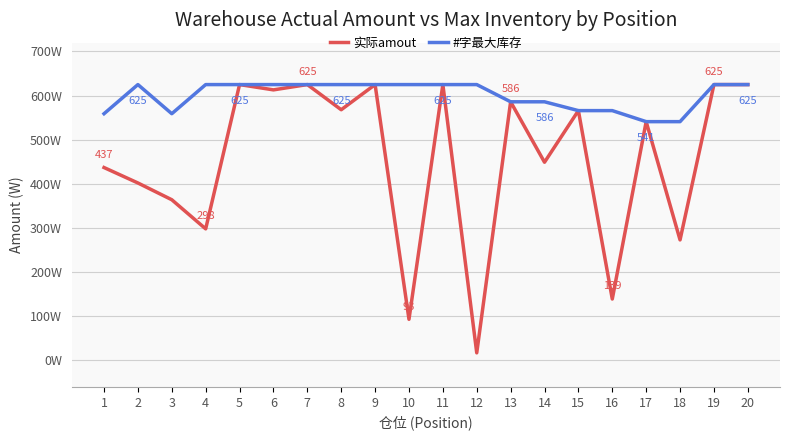

Reading left to right, list all the values displayed in this chart.

实际amout: 1=437	2=402	3=364	4=298	5=625	6=613	7=625	8=568	9=625	10=93	11=625	12=17	13=586	14=449	15=566	16=139	17=541	18=273	19=625	20=625
#字最大库存: 1=559	2=625	3=559	4=625	5=625	6=625	7=625	8=625	9=625	10=625	11=625	12=625	13=586	14=586	15=566	16=566	17=541	18=541	19=625	20=625